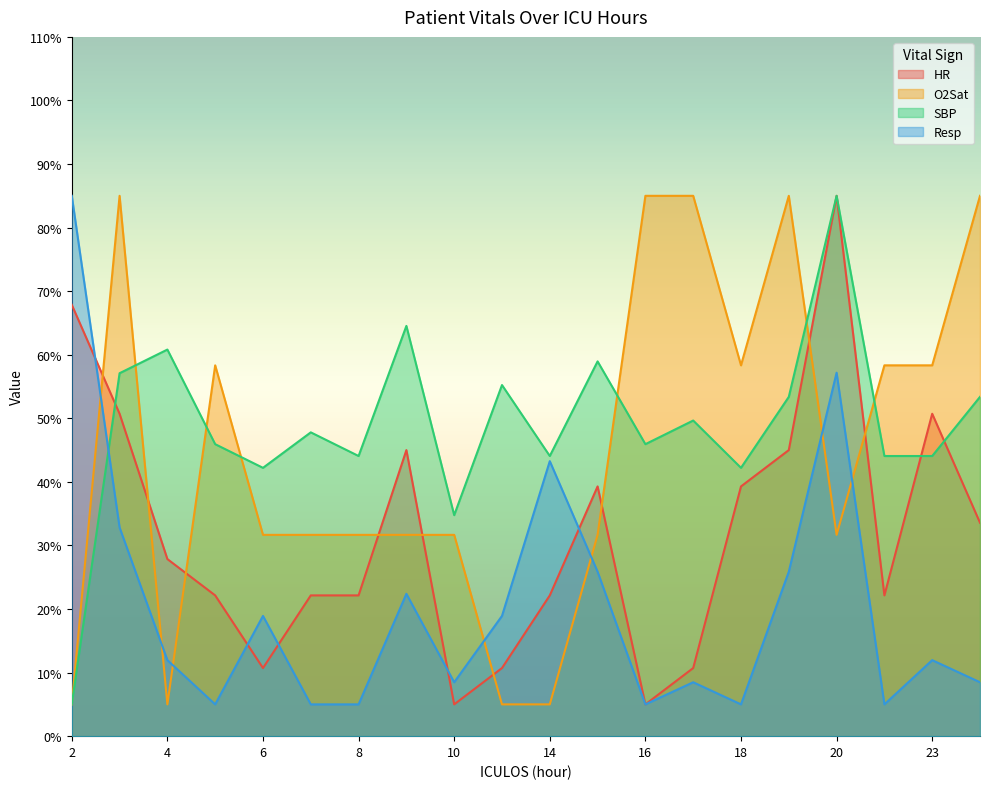

What is the minimum value for SBP?

5.0